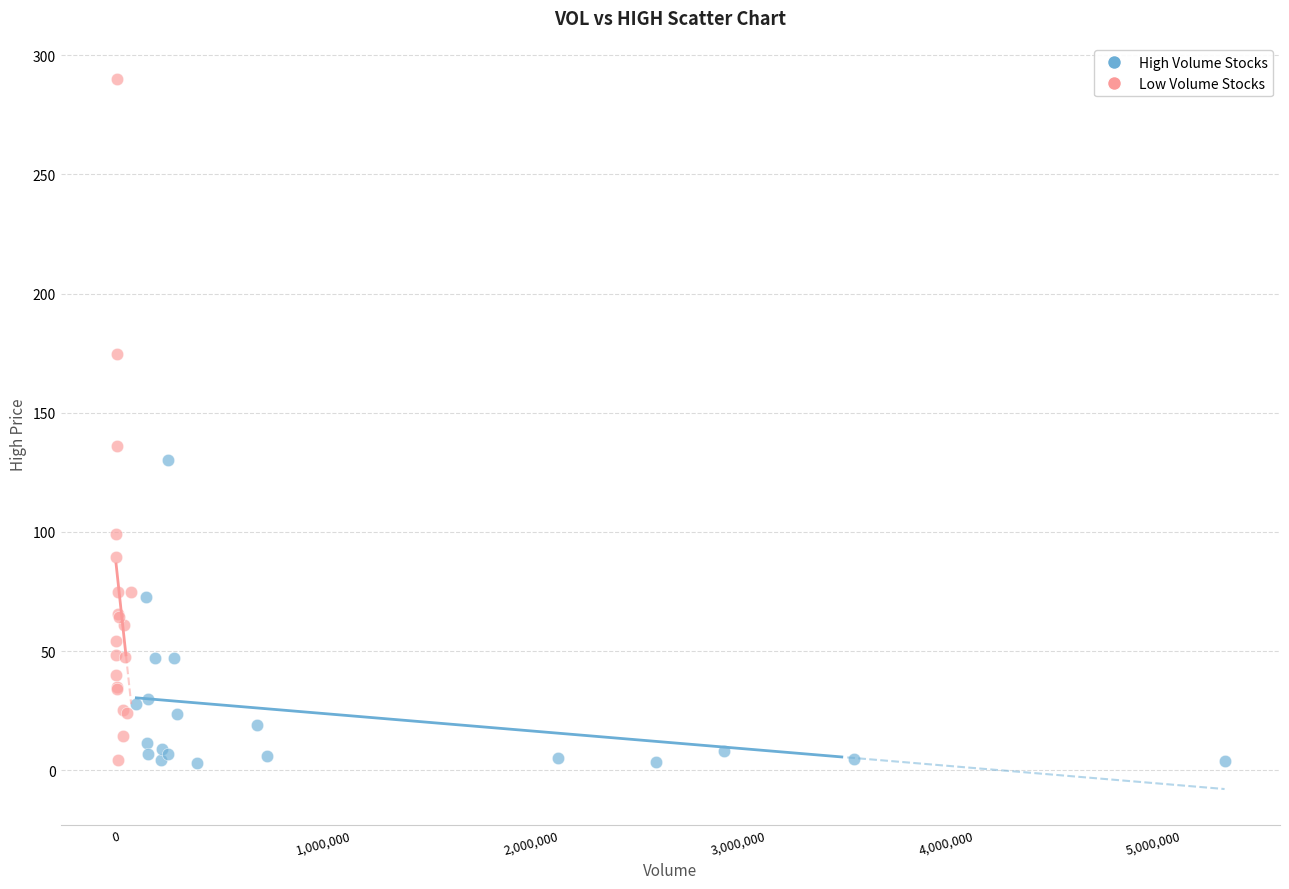

Which series contains the highest Y value?

Low Volume Stocks